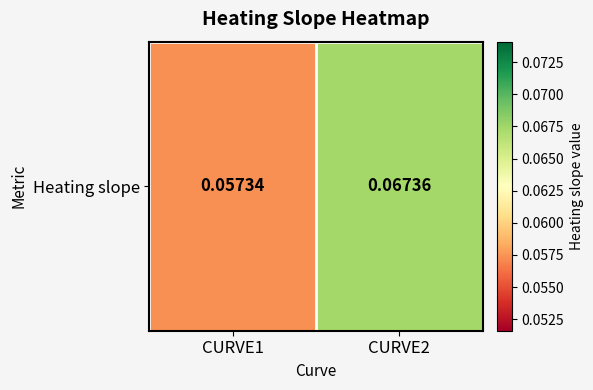

Where is the data nearest to the value 0?

CURVE1